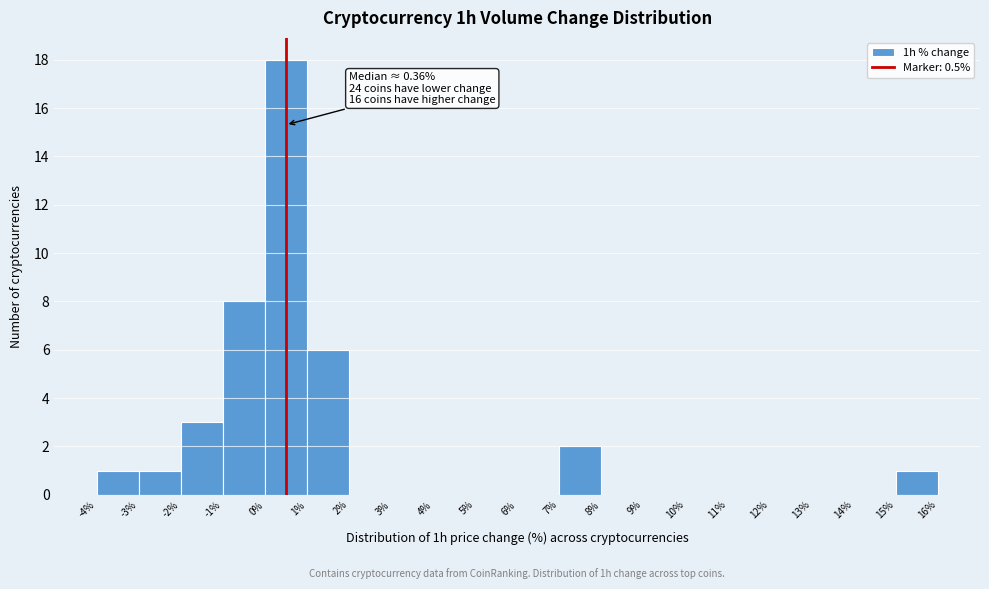

Which range on the x-axis has the tallest bar?

0% to 1%